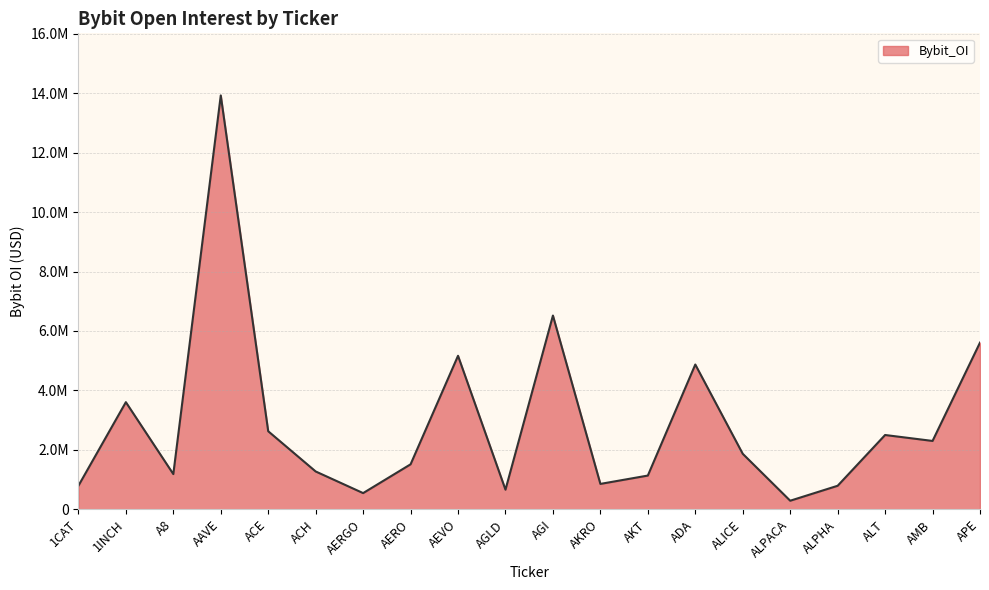

Does the chart have visible grid lines?

Yes